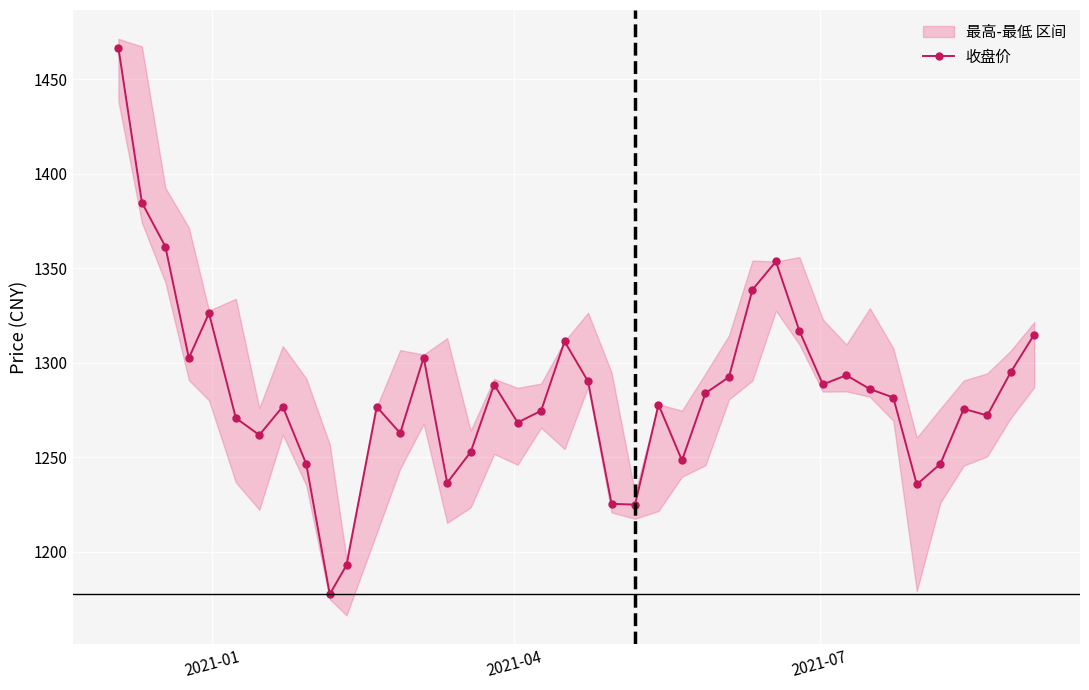

True or false: 收盘价 has more than 2 interior local peaks.

True